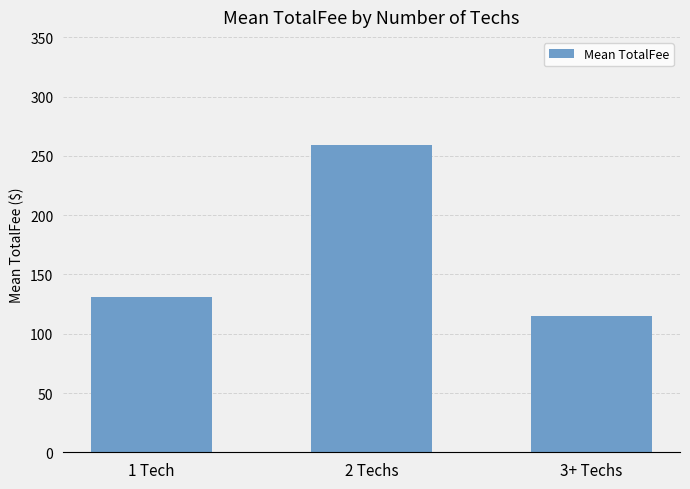

How many bars are there in total?

3